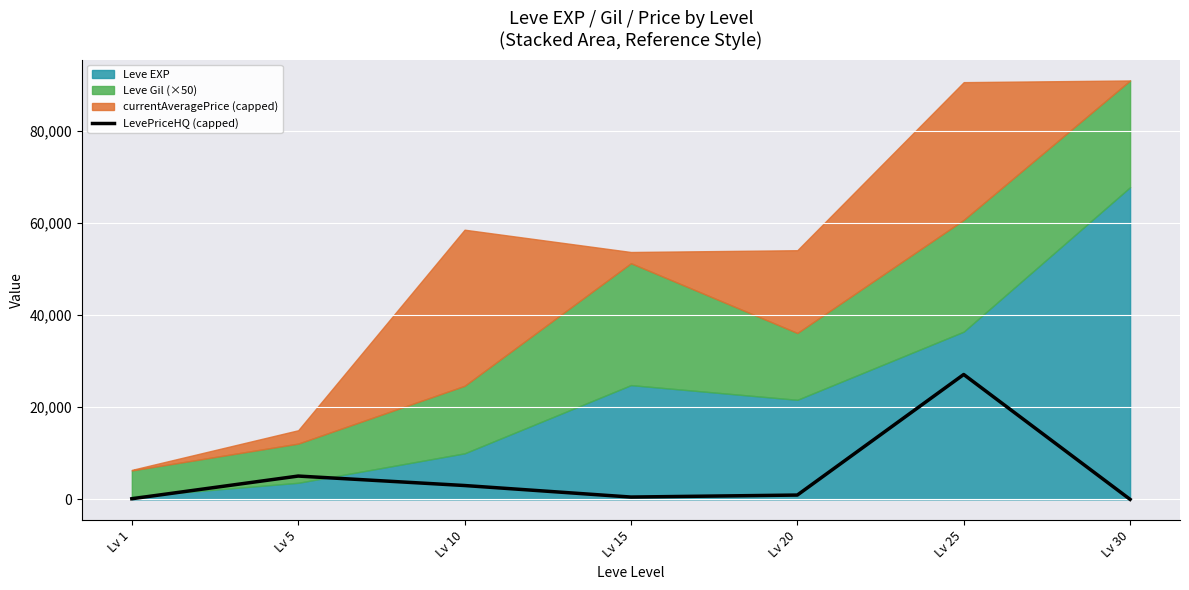

How many positive values are there?

6